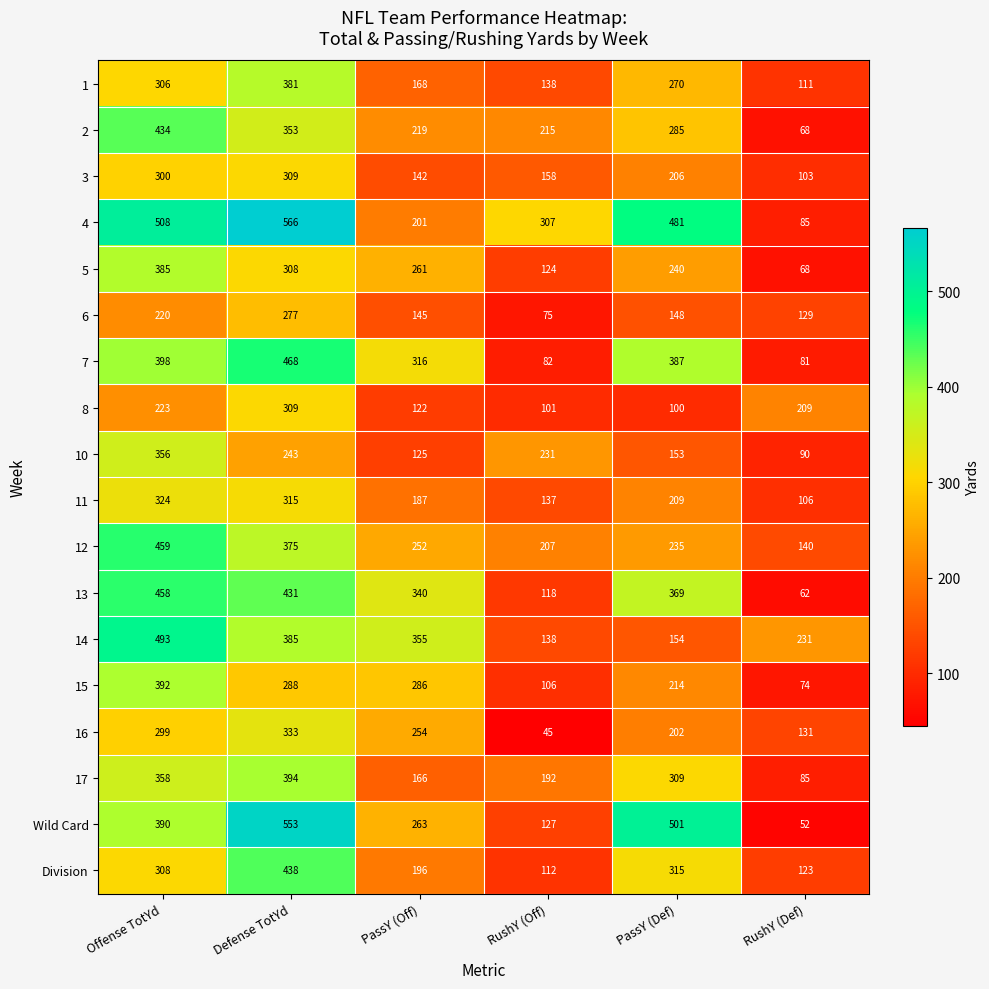

What is the difference between the 14 values at Offense TotYd and Defense TotYd?

108